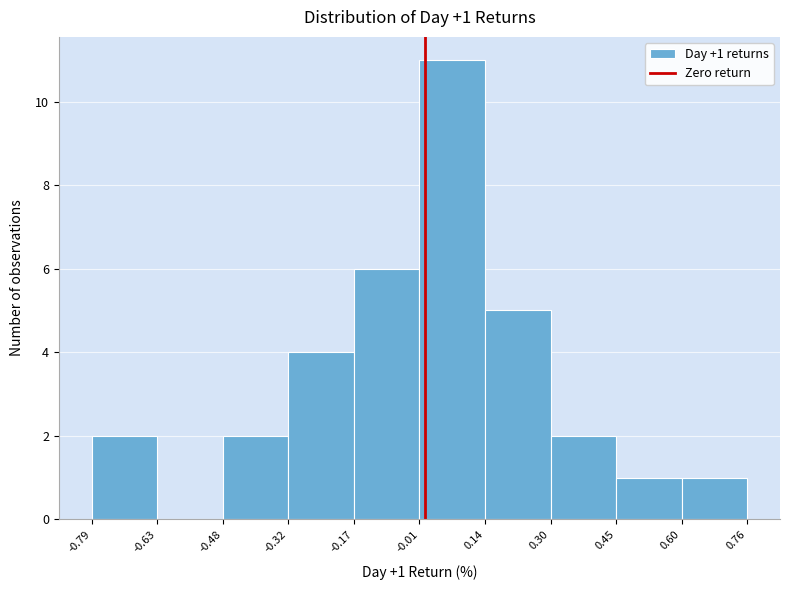

Which range on the x-axis has the tallest bar?

-0.01 to 0.14